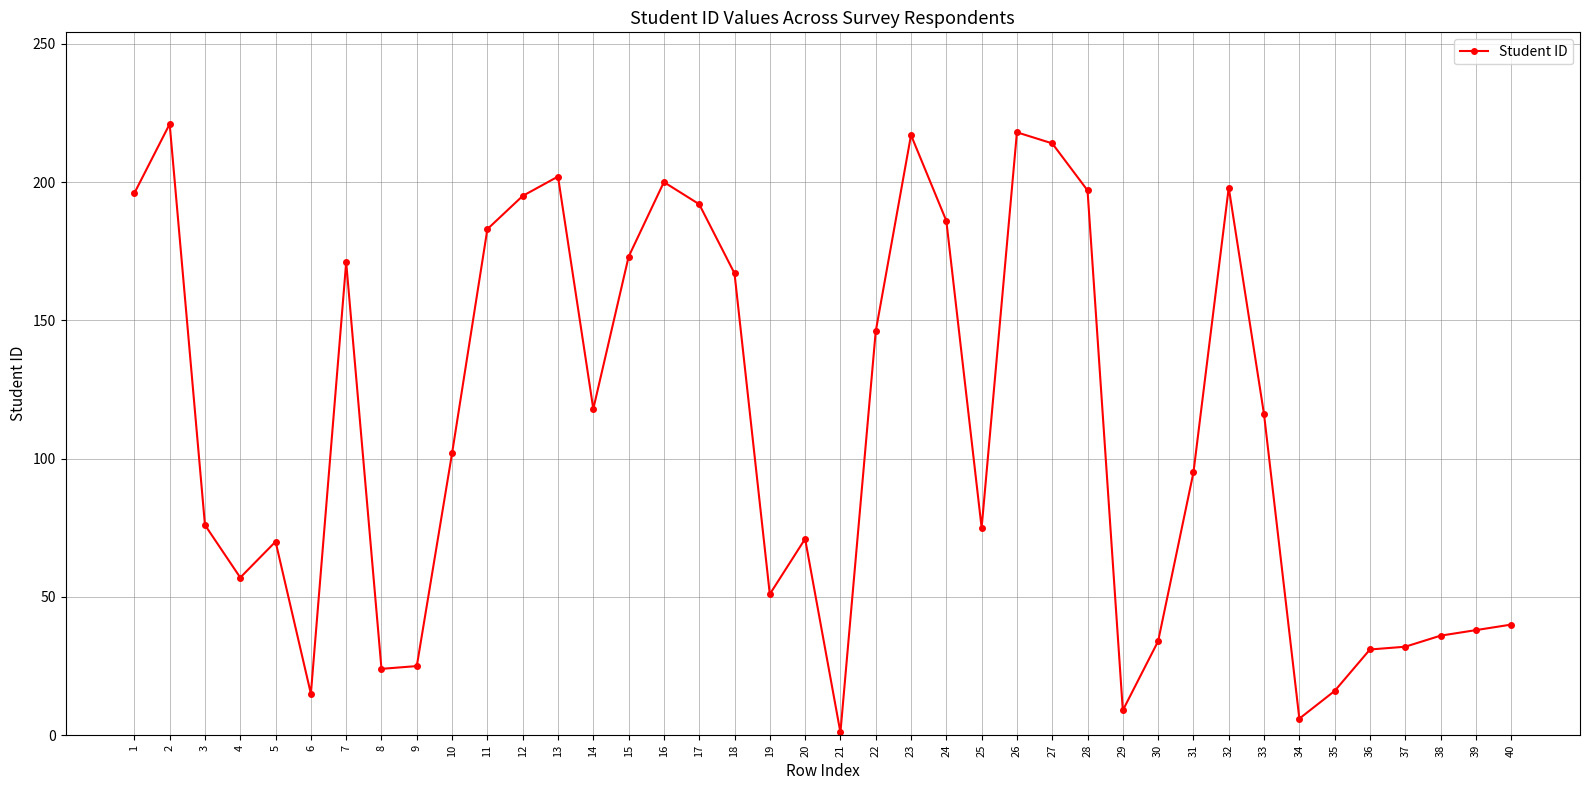

What is the sum of all values?

4414